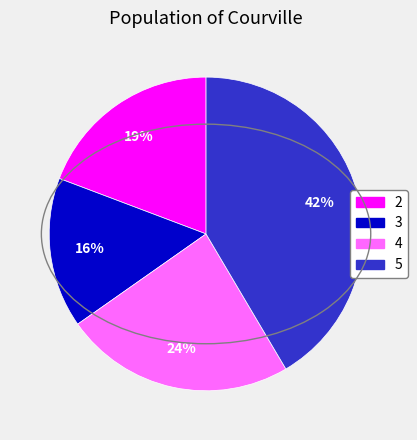

Is the sum of 2 and 5 greater than half?

Yes